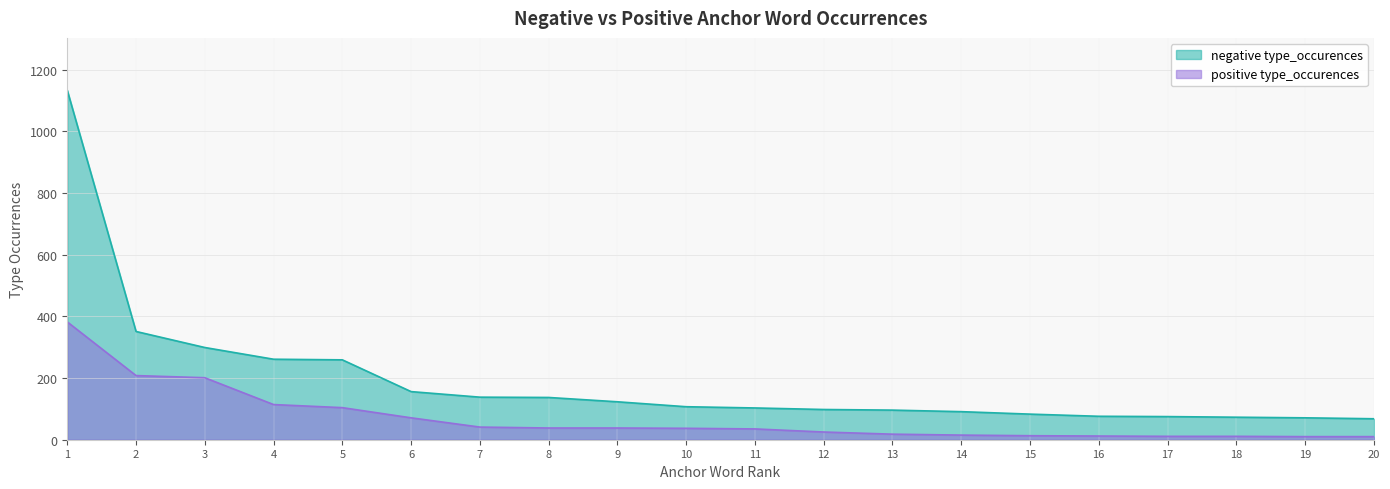

The value of positive type_occurences at 15 is 13. True or false?

True